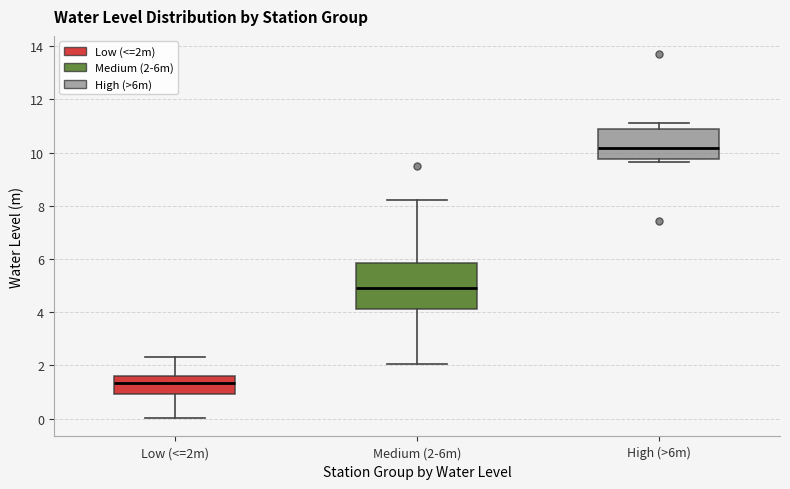

Where does the upper whisker of the box for Low (<=2m) end on the y-axis? The values are not printed on the chart, so give them approximately, as read against the axis.

2.4